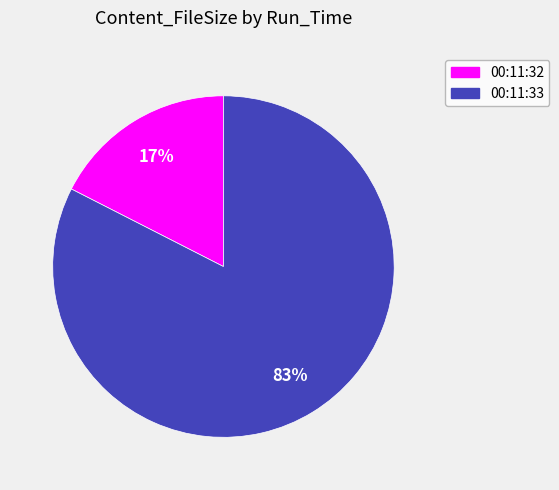

Is there any slice that represents more than half of the pie?

Yes